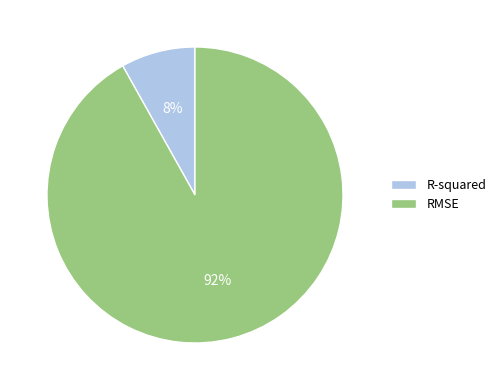

Rank the categories by value from lowest to highest.

R-squared, RMSE